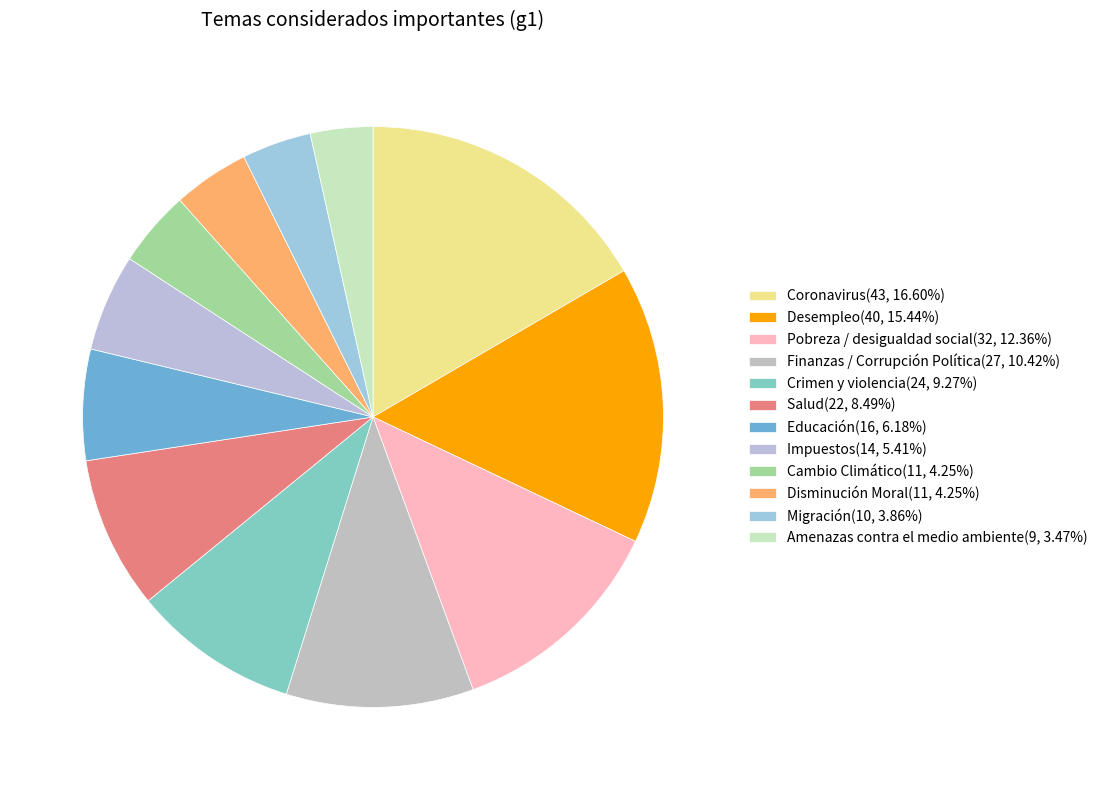

Which category has the smallest portion of the pie?

Amenazas contra el medio ambiente